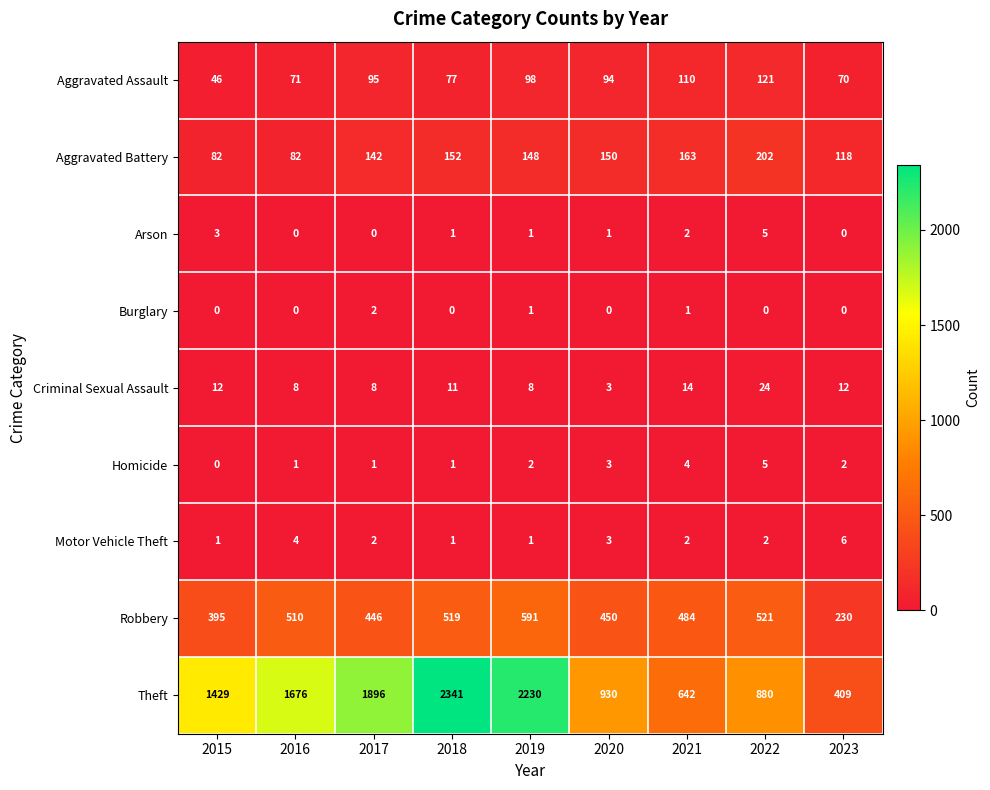

What is the sum of all Arson values?

13